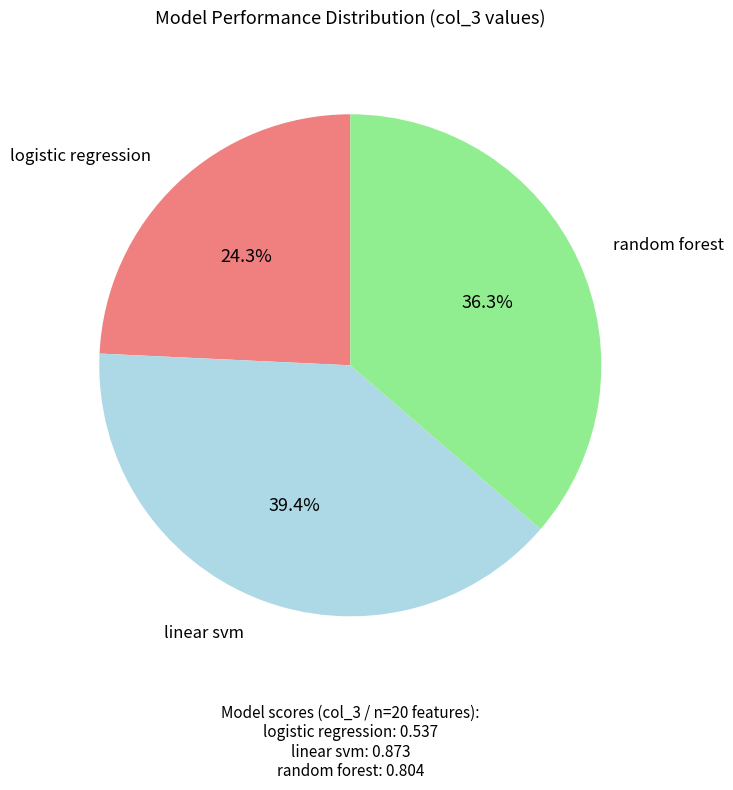

To the nearest percent, what is the combined percentage of random forest and linear svm?

76%